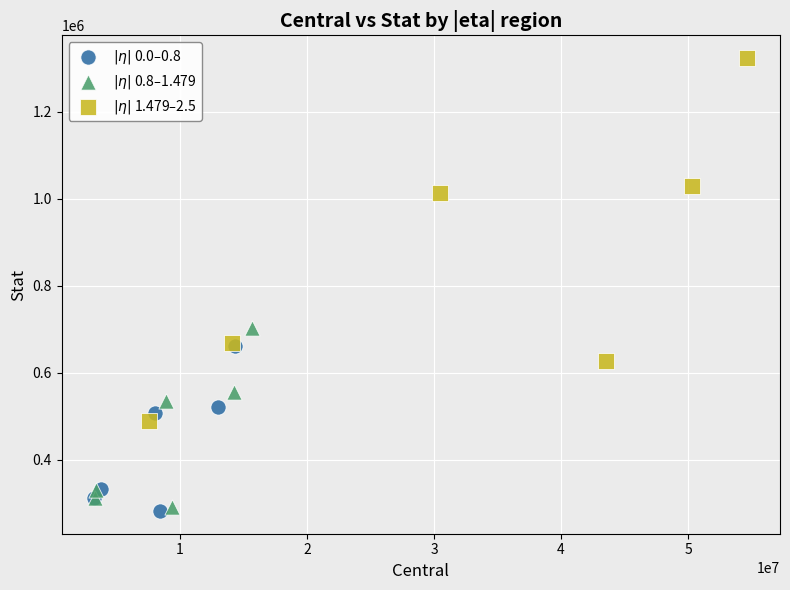

Which series reaches the maximum Y coordinate?

$|\eta|$ 1.479–2.5